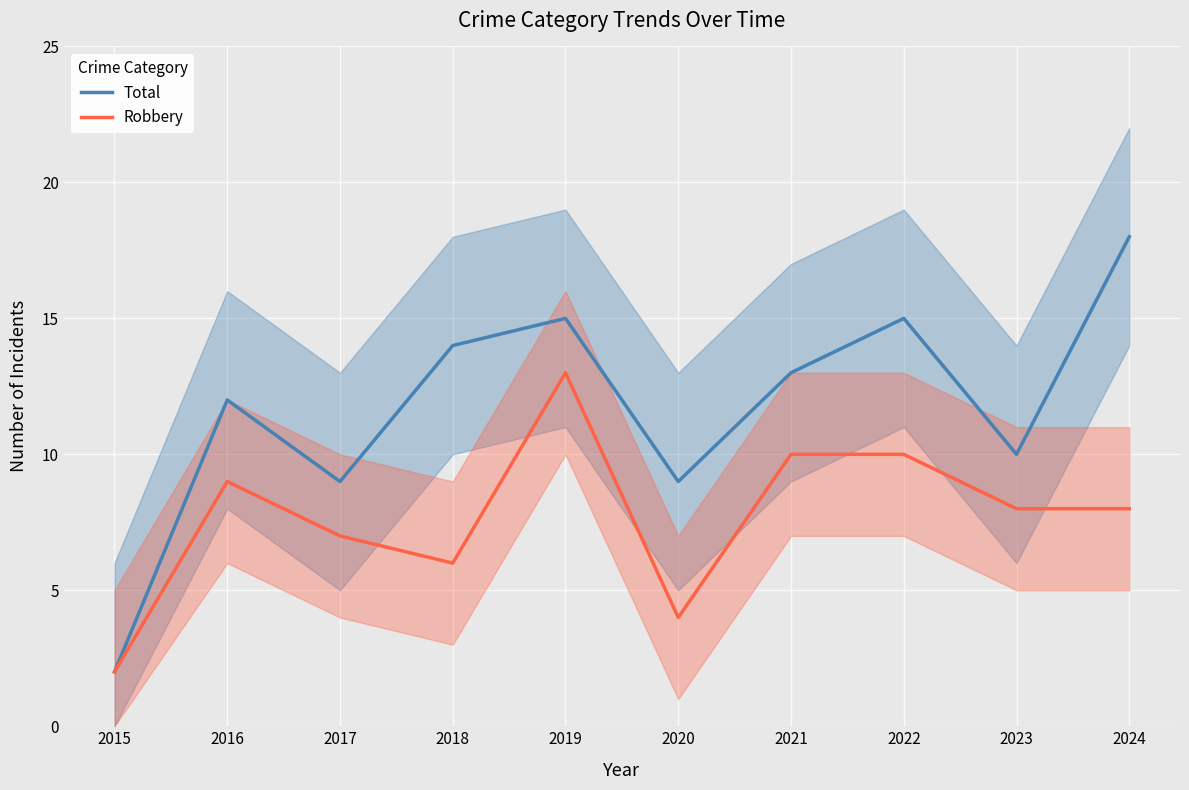

Which series changed the most between 2020 and 2022?

Total